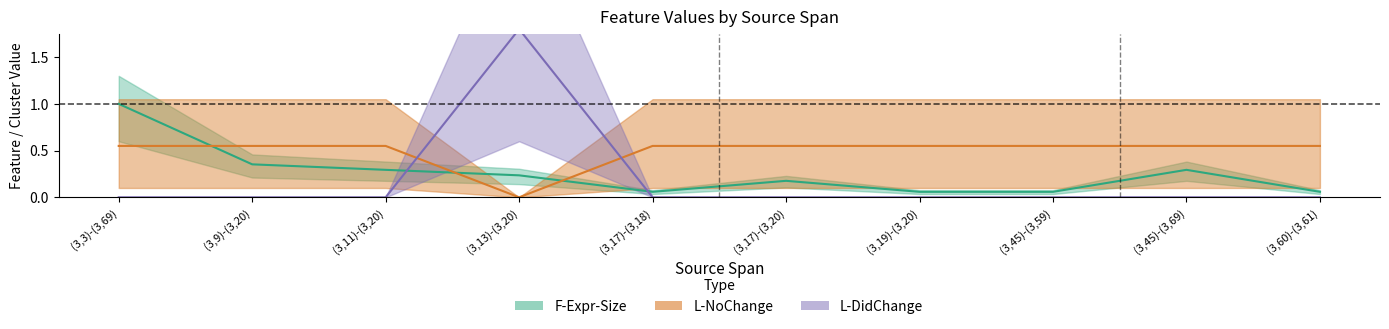

List the series in order of their peak value, lowest first.

L-NoChange, F-Expr-Size, L-DidChange